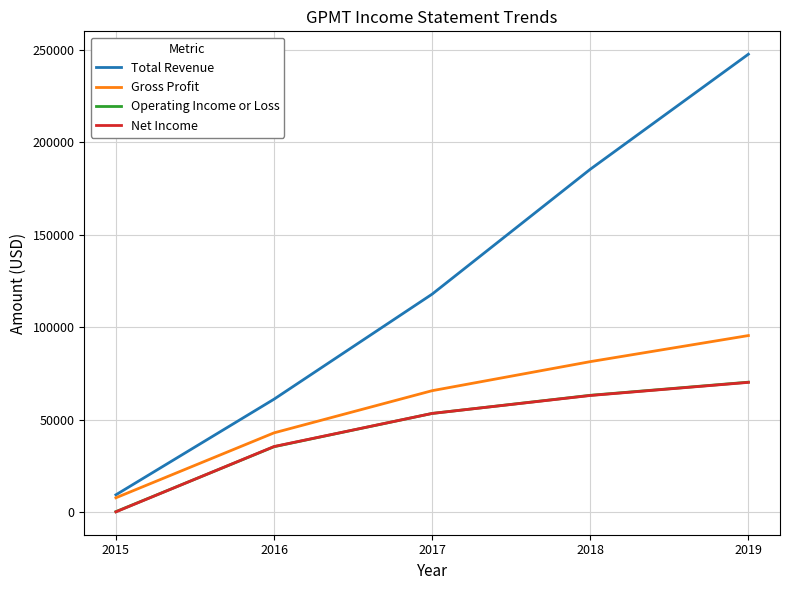

The value of Gross Profit at 2016 is 60762. True or false?

False